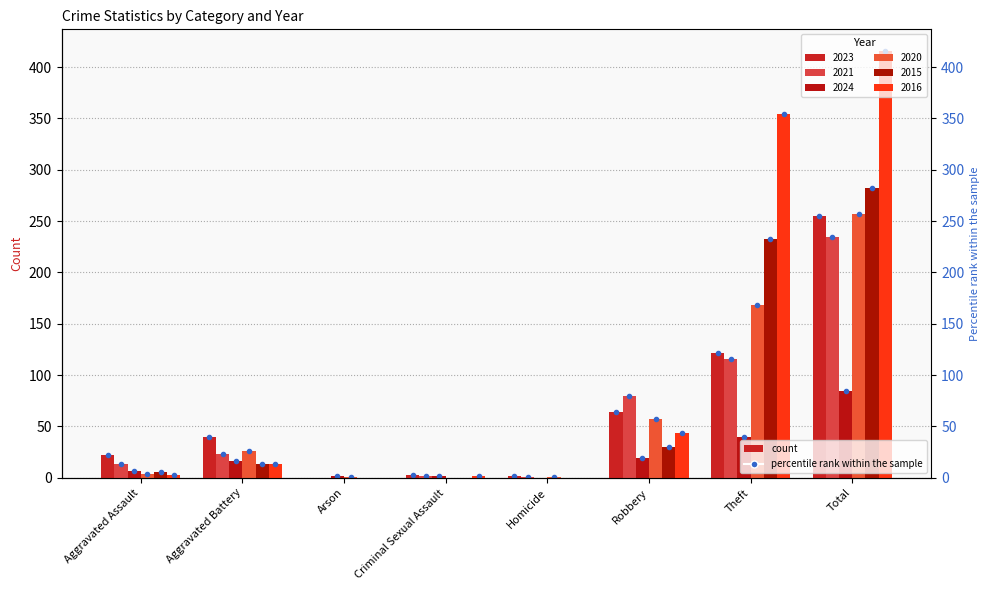

The 2021 series shows 23 at Aggravated Battery. True or false?

True